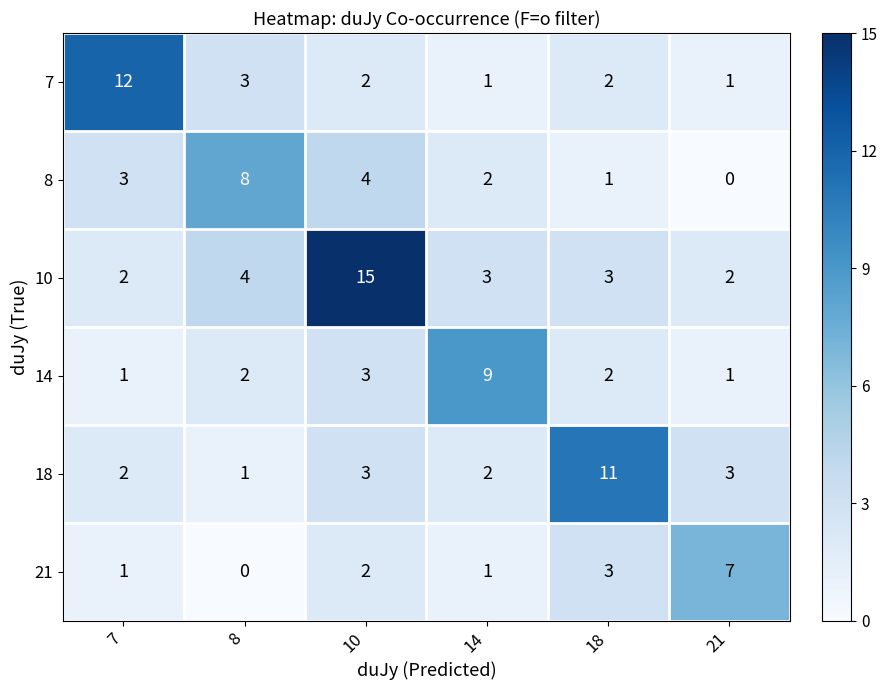

Rank the series by their maximum value, from highest to lowest.

10, 7, 18, 14, 8, 21